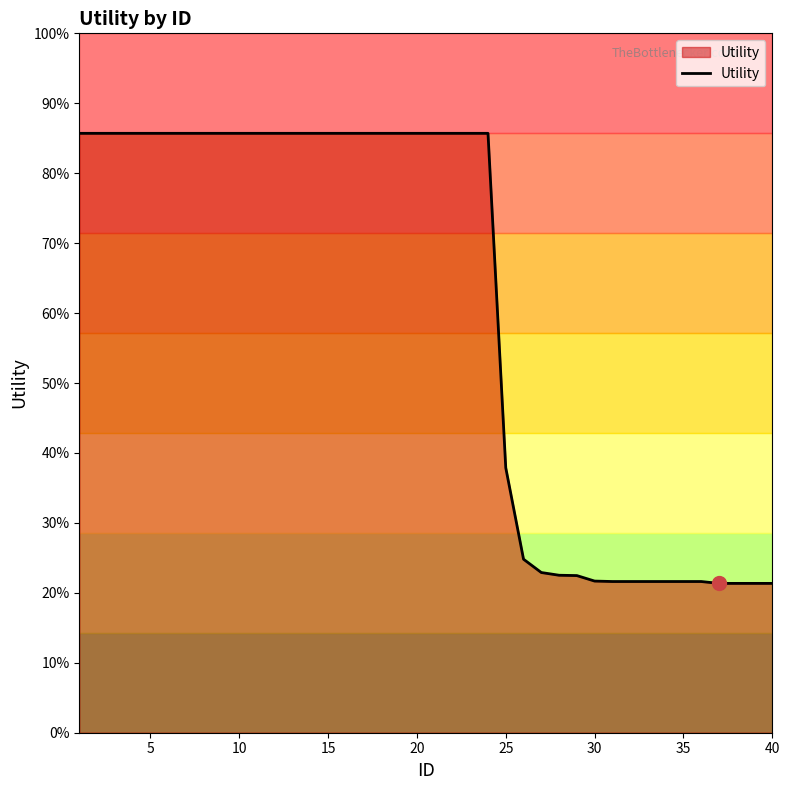

Does the chart have visible grid lines?

No